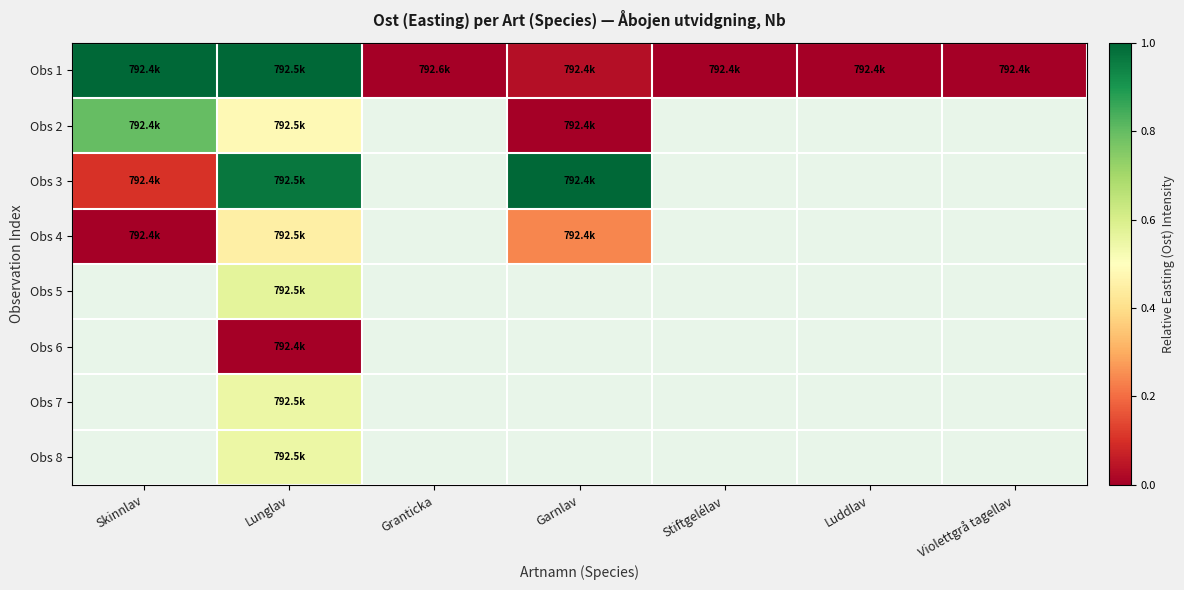

List the labels in order of Obs 4 value, smallest first.

Skinnlav, Lunglav, Granticka, Garnlav, Stiftgelélav, Luddlav, Violettgrå tagellav